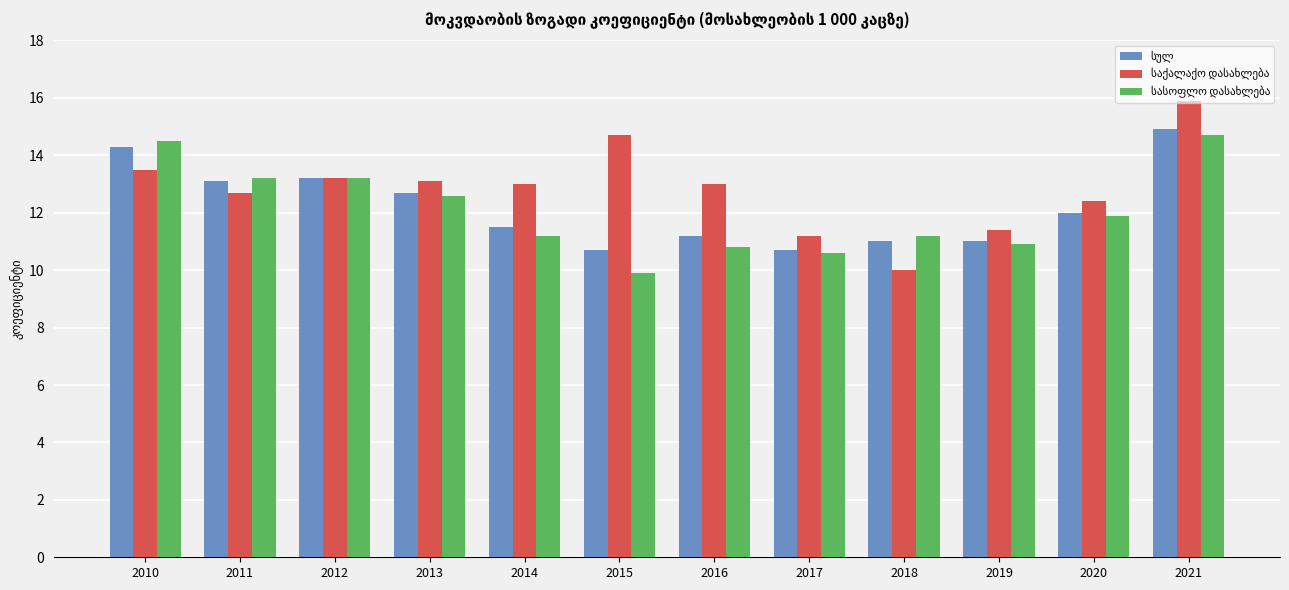

At which category is the sum across all series the highest?

2021